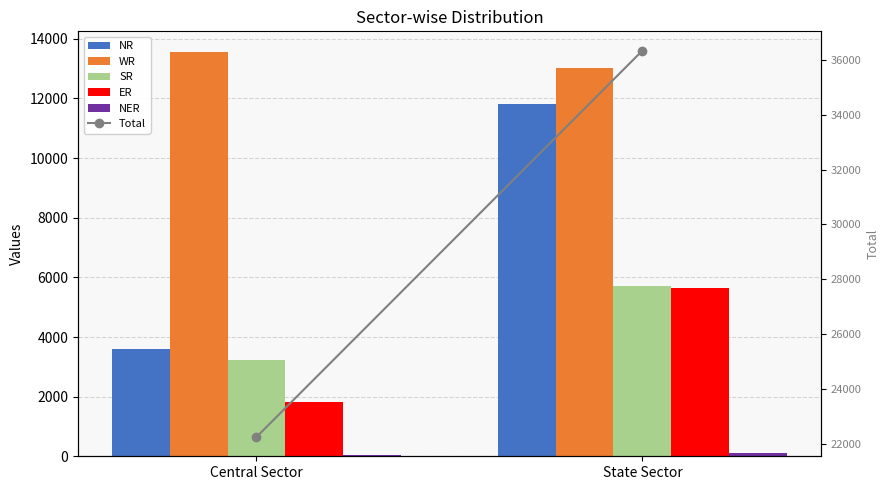

What is the sum of the Total values at Central Sector and State Sector?

58583